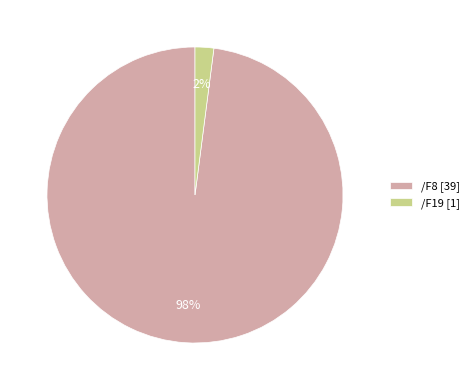

Which slice is the largest?

/F8